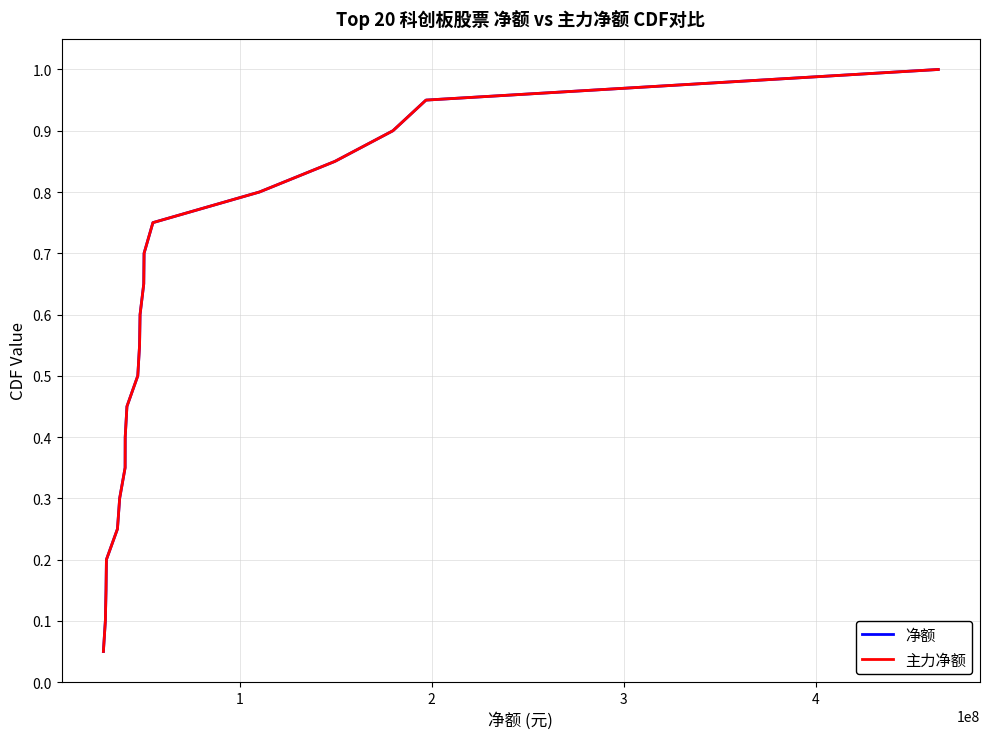

What is the maximum value for 主力净额?

1.0